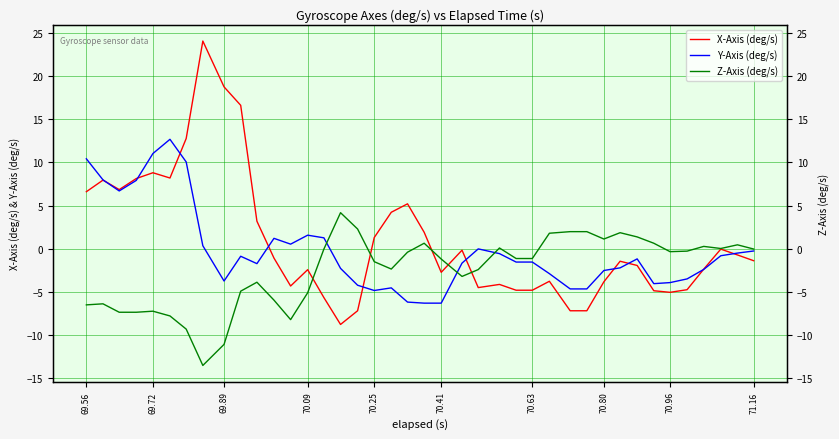

What are all the series names shown in the legend?

X-Axis (deg/s), Y-Axis (deg/s), Z-Axis (deg/s)